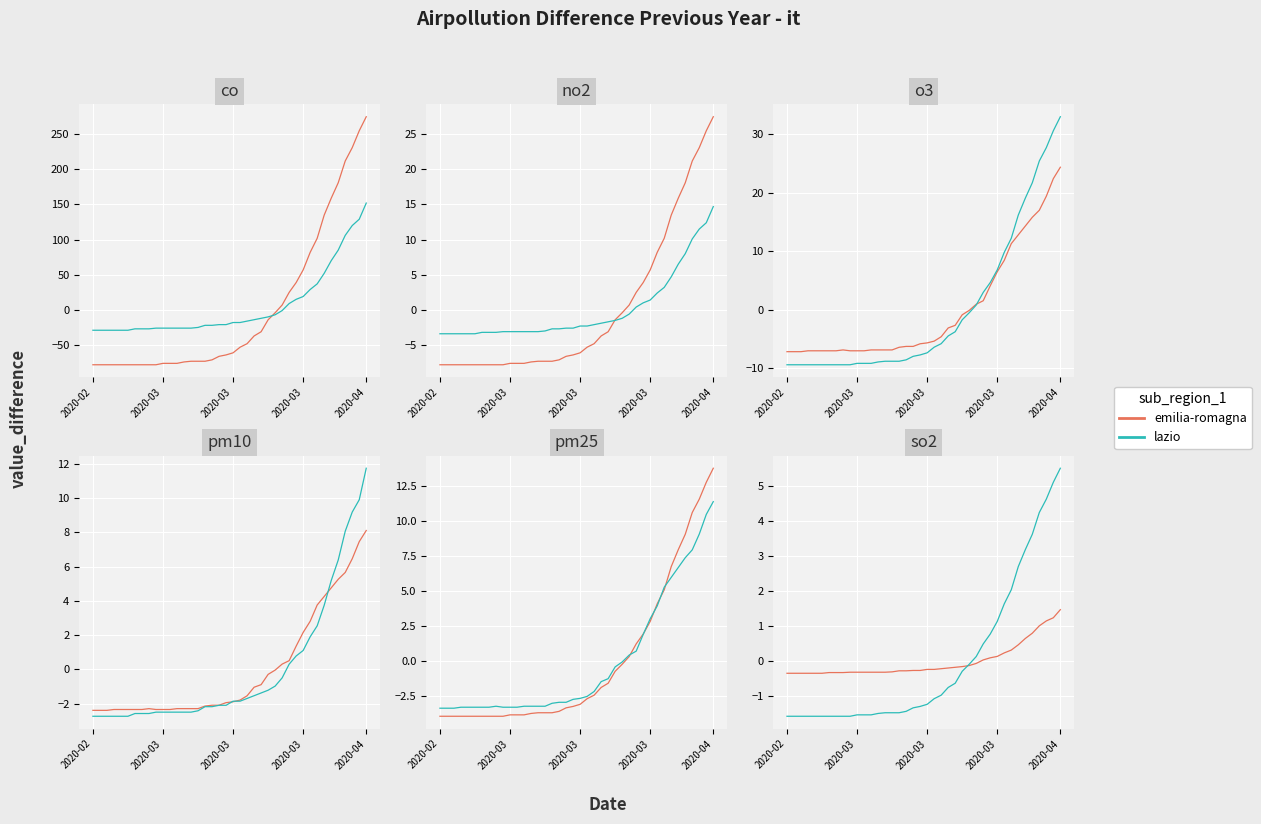

Which series ends up on top after the final intersection of lazio and emilia-romagna?

lazio